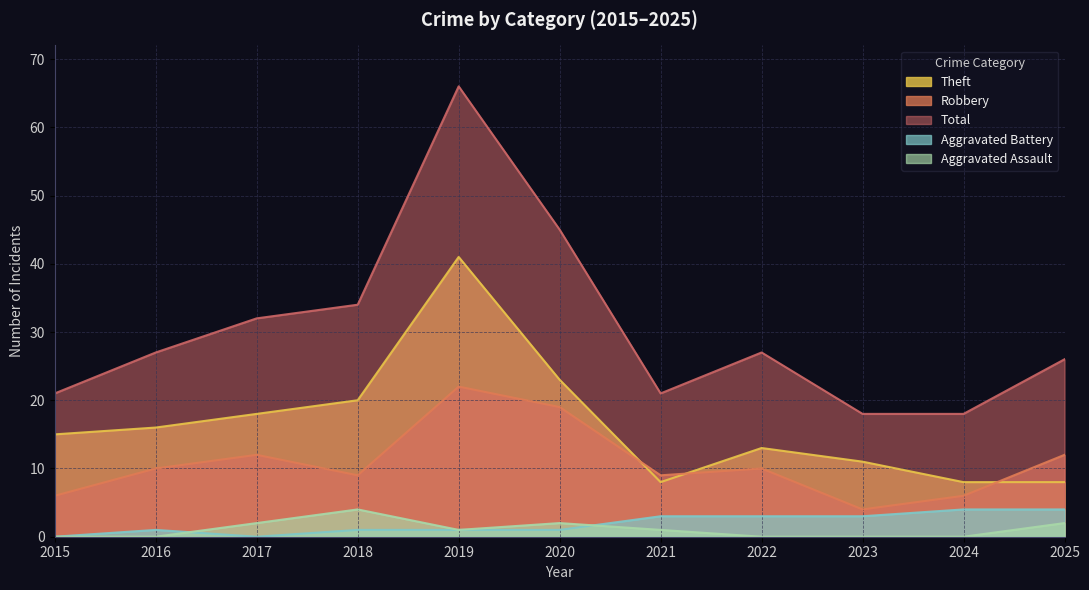

Where is the first local maximum for Aggravated Assault?

2018